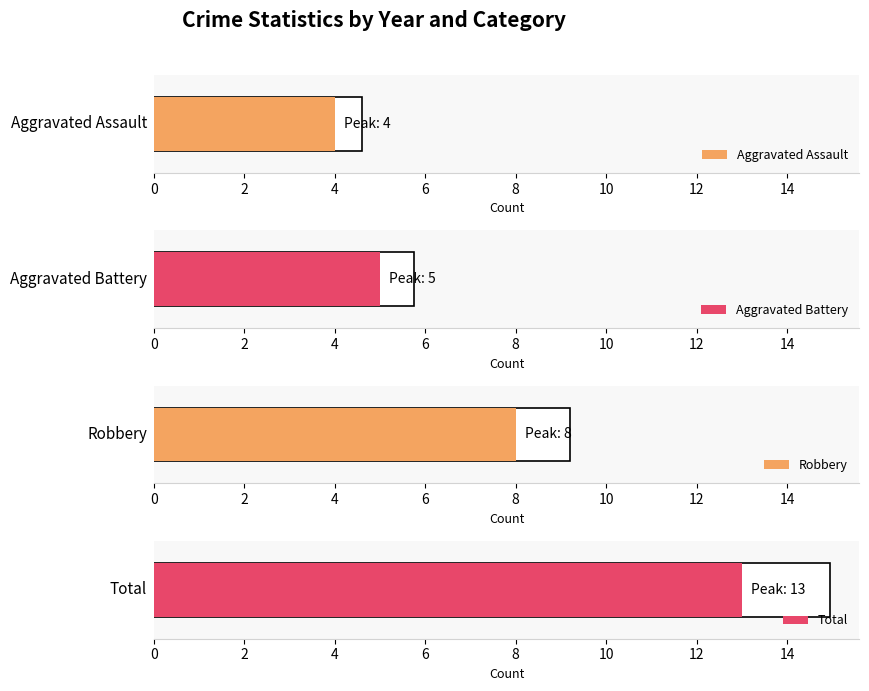

How many bars are there in each group?

4